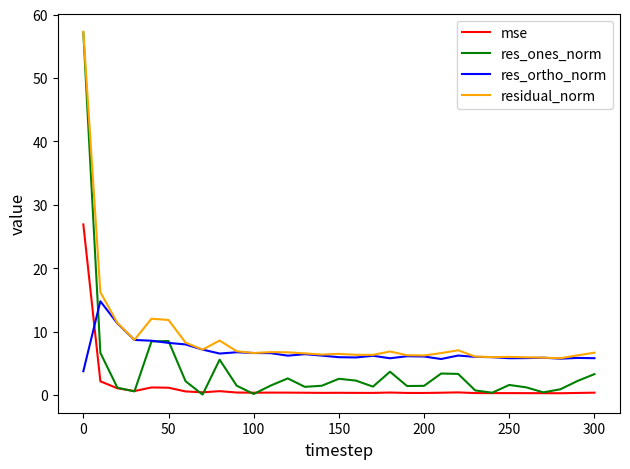

At how many categories does at least one series exceed 55?

1